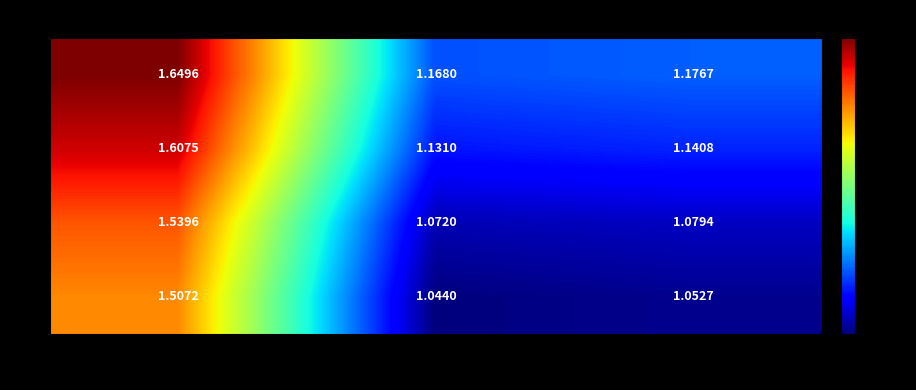

Which series has the largest range (max minus min)?

3